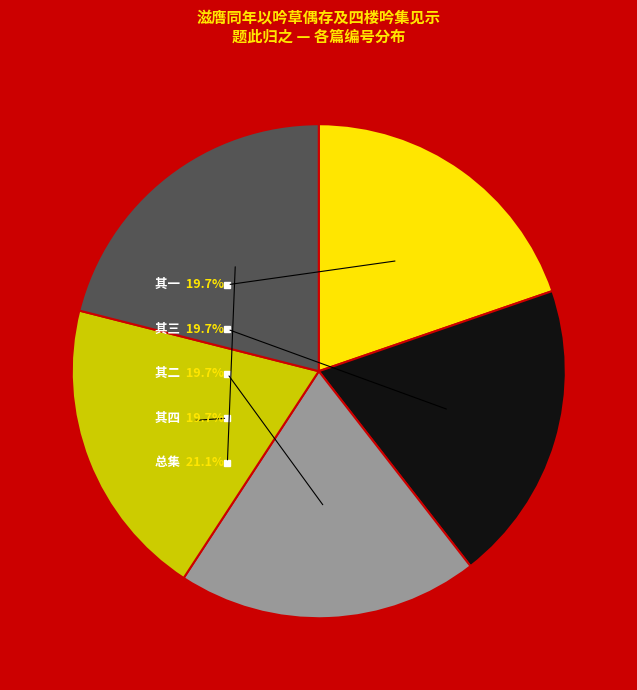

Is there any slice that represents more than half of the pie?

No